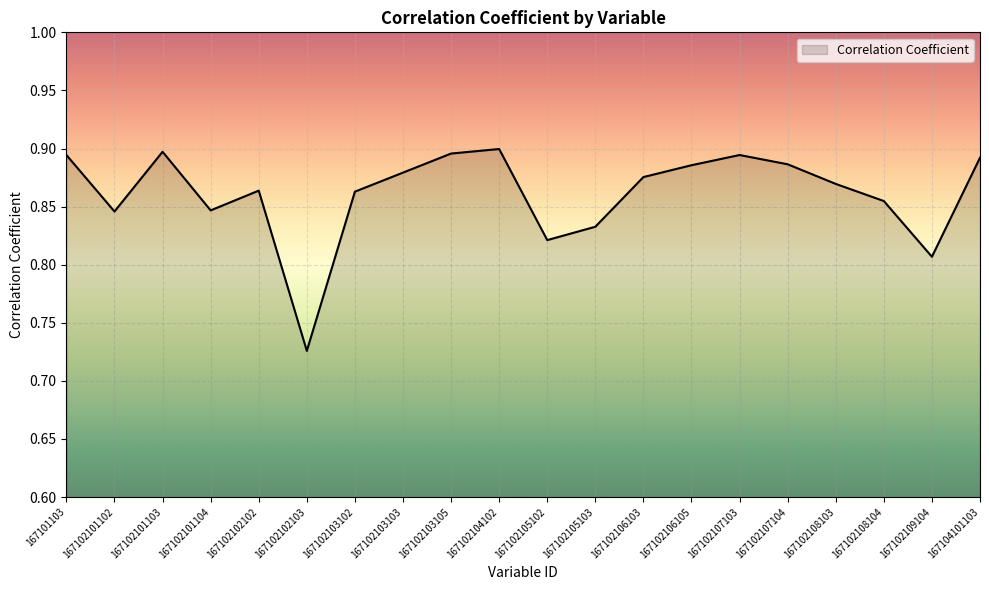

Which category has the lowest value across all series?

167102102103